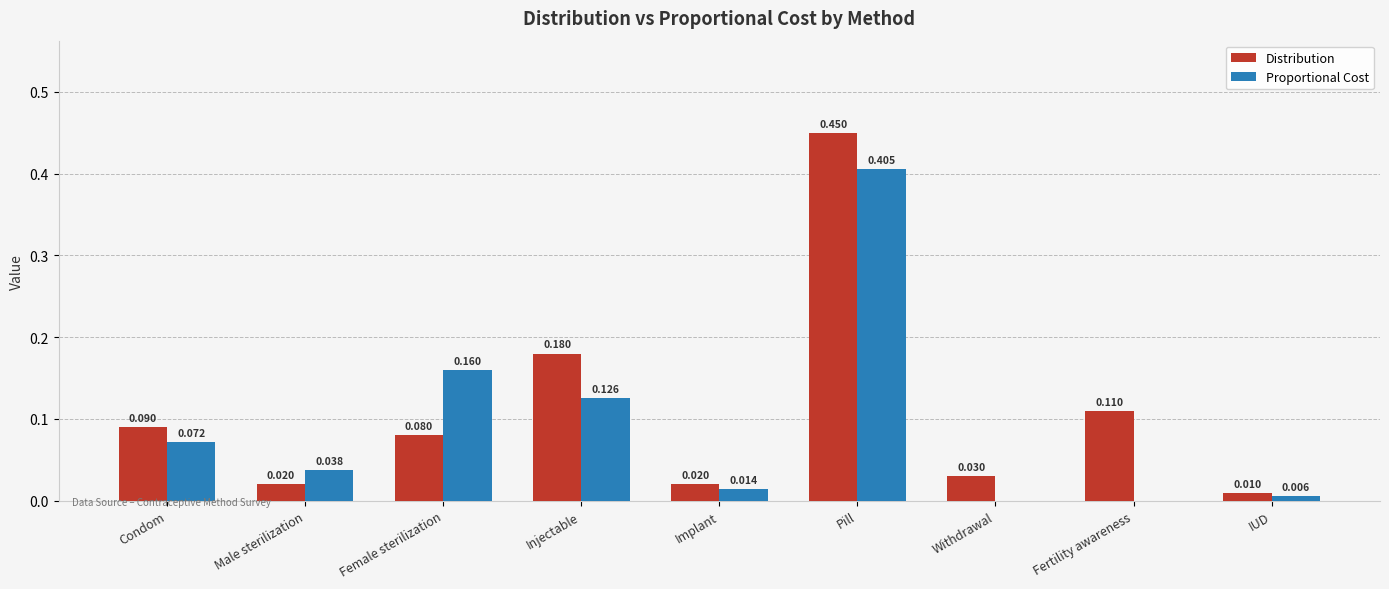

Which series changed the most between Condom and Female sterilization?

Proportional Cost